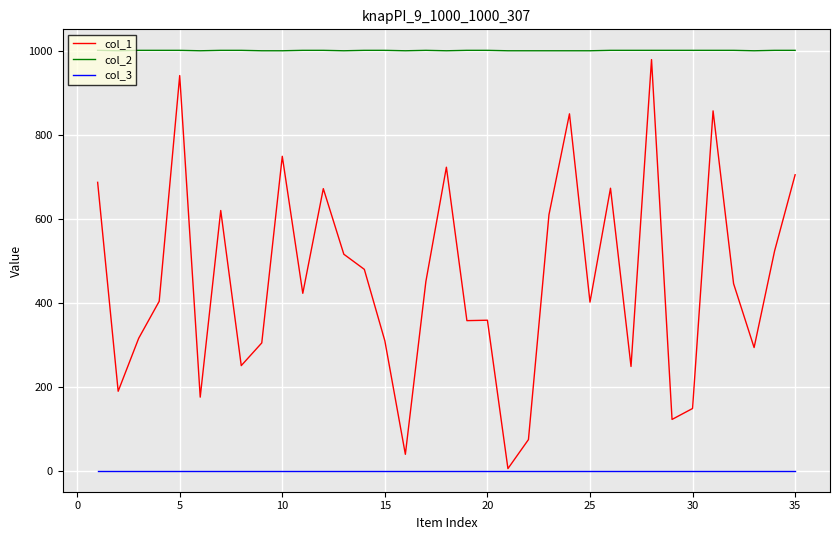

Rank the series by their average value, from highest to lowest.

col_2, col_1, col_3